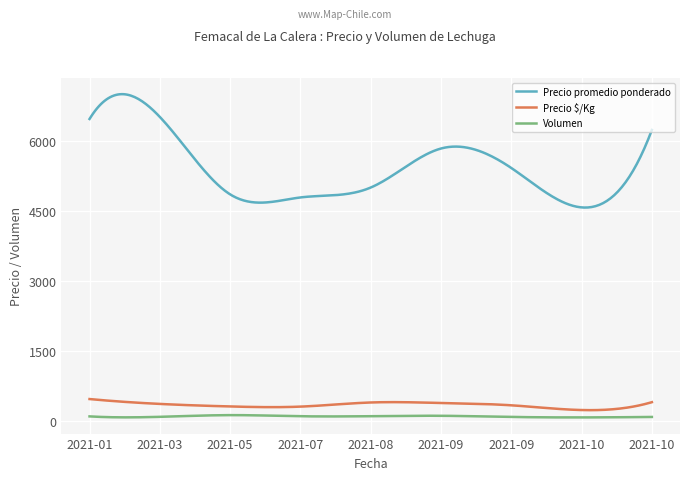

Which series has the largest total across all categories?

Precio promedio ponderado